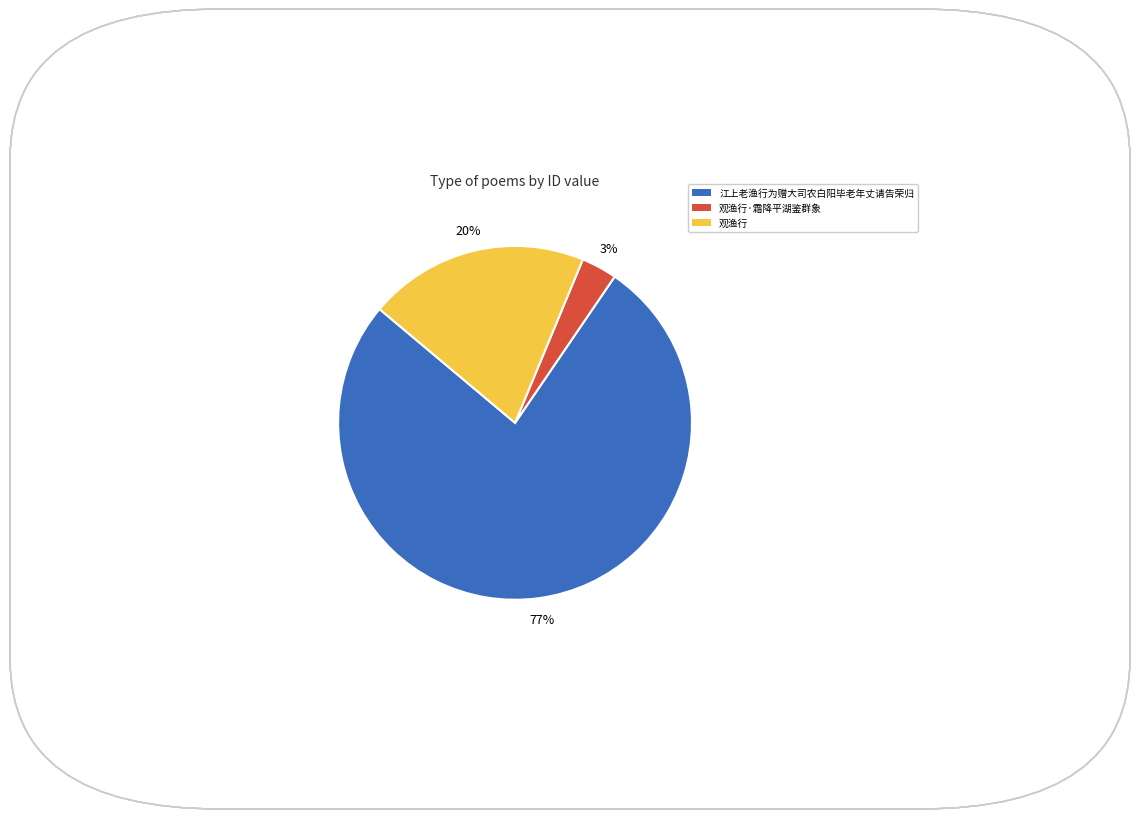

Does 观渔行 represent more than half of the total?

No